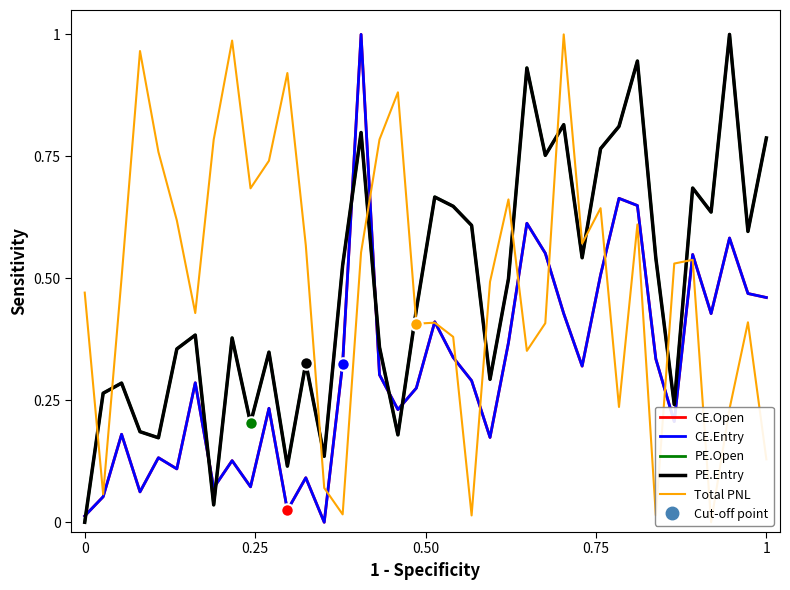

Which series has the largest total across all categories?

Total PNL